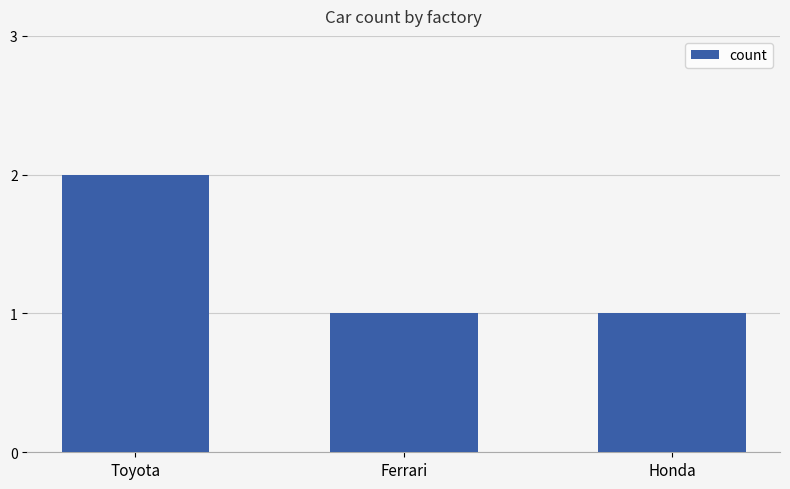

Approximately how many times larger is the value at Honda compared to Toyota?

0.5